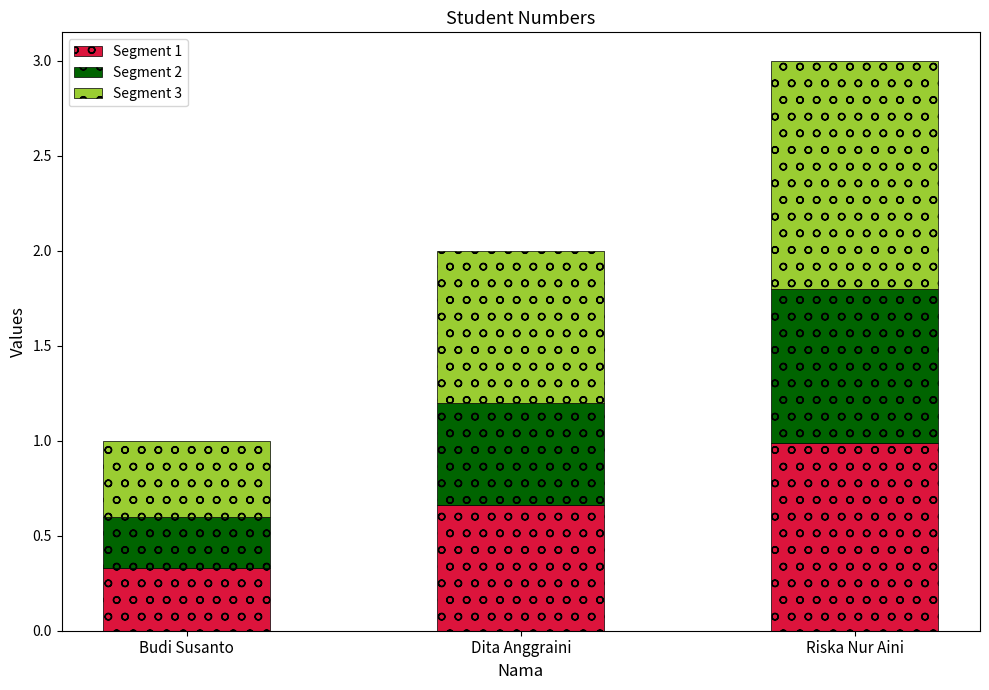

What is the sum of all Segment 1 values?

2.0